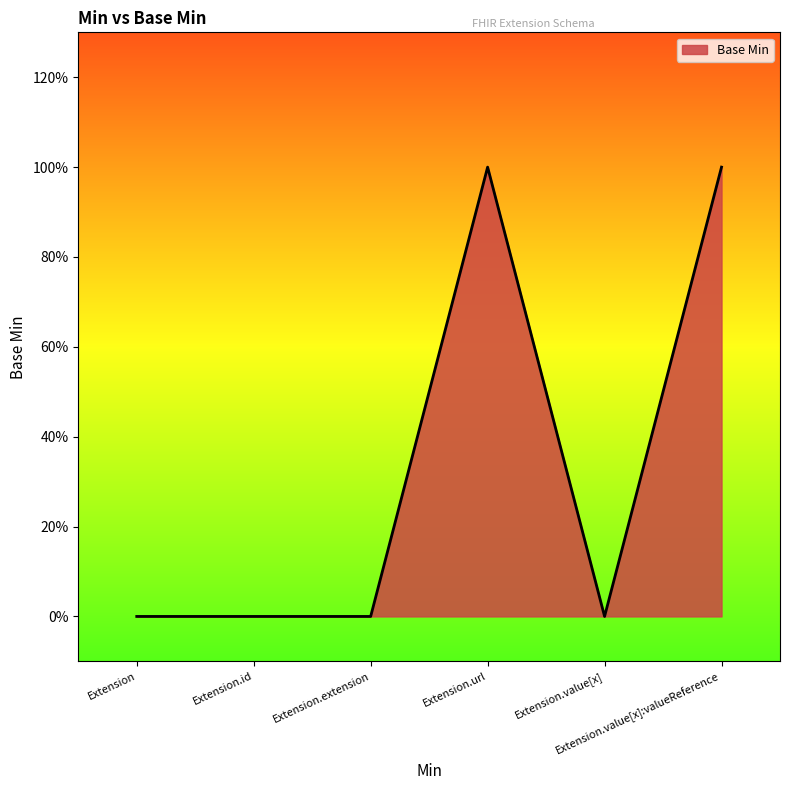

Where is the data nearest to the value 0?

Extension